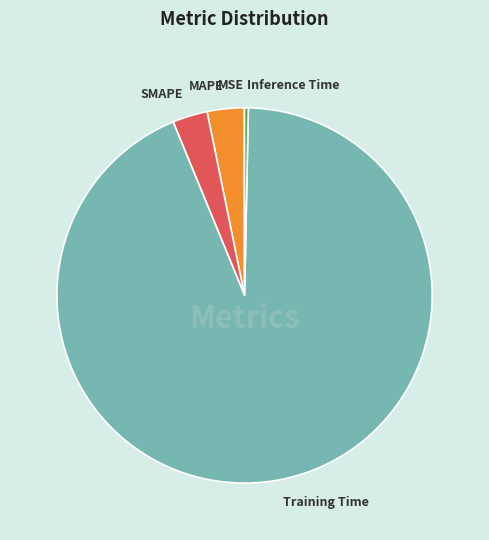

Which has a higher value, SMAPE or Inference Time?

SMAPE